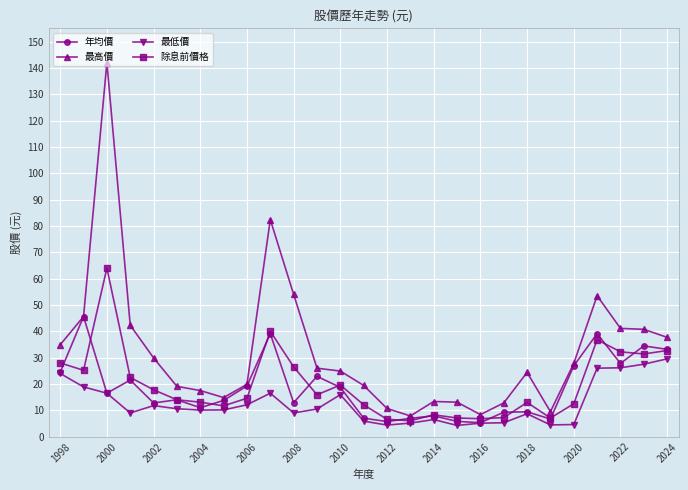

What is the smallest value displayed?

4.3